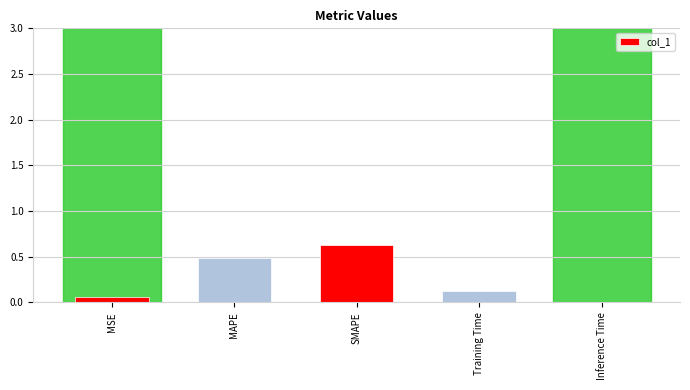

Is it true that the value at SMAPE is 0.4?

False